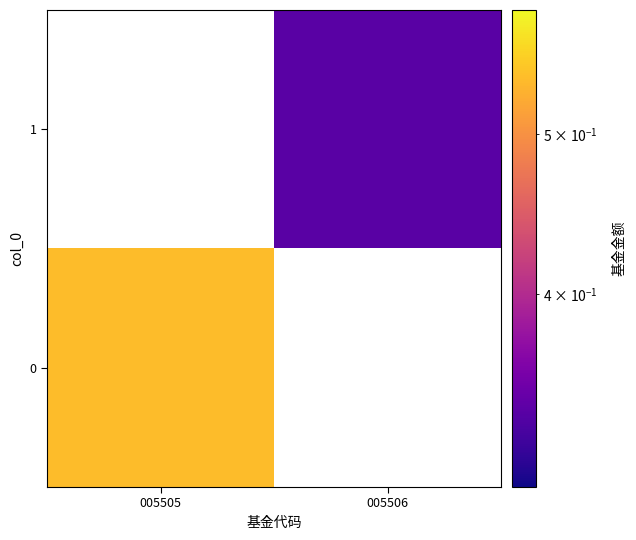

Rank the series by their maximum value, from lowest to highest.

0, 1